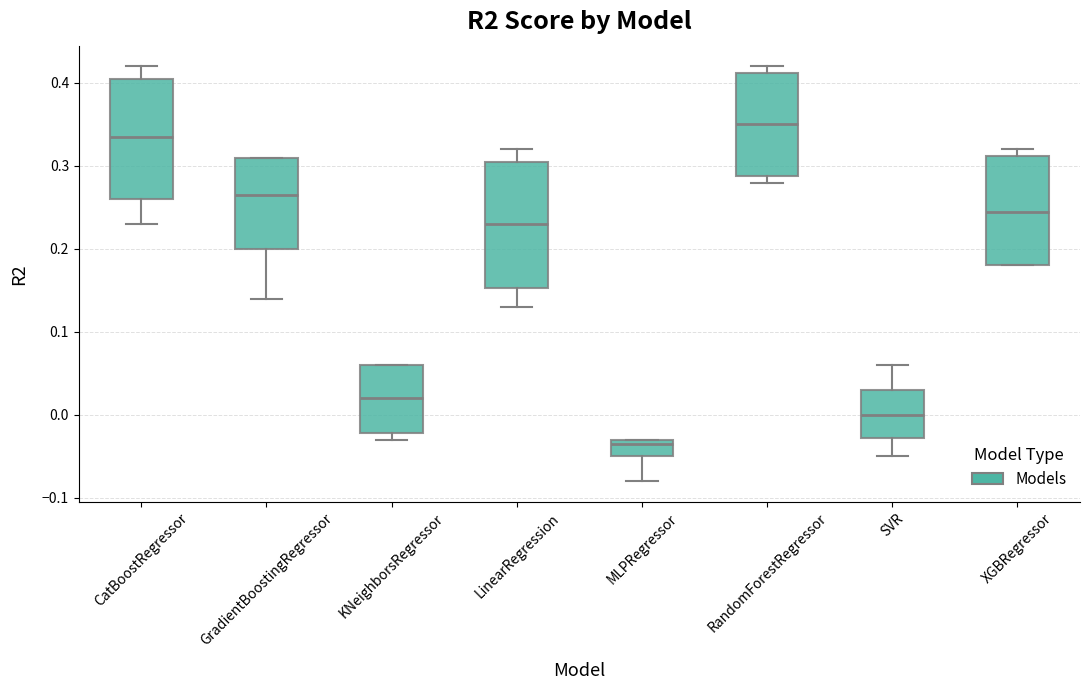

Where is the lower edge of the box for MLPRegressor on the y-axis? The values are not printed on the chart, so give them approximately, as read against the axis.

-0.05